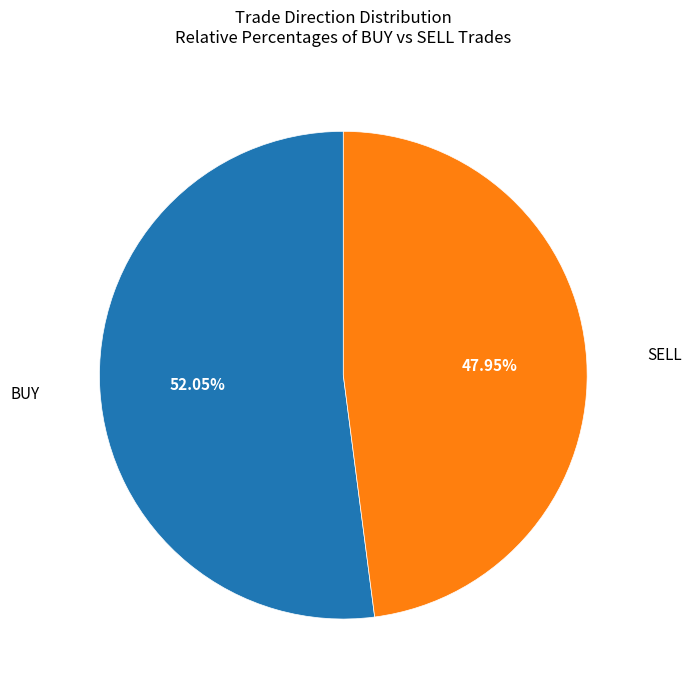

Is there any slice that represents more than half of the pie?

Yes